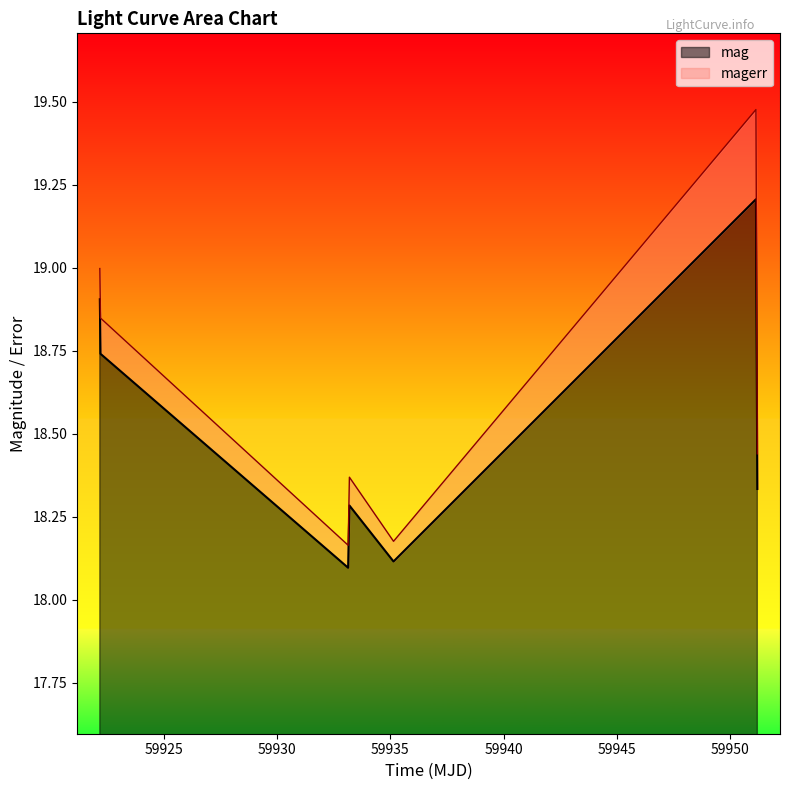

What is the minimum value for mag?

18.1